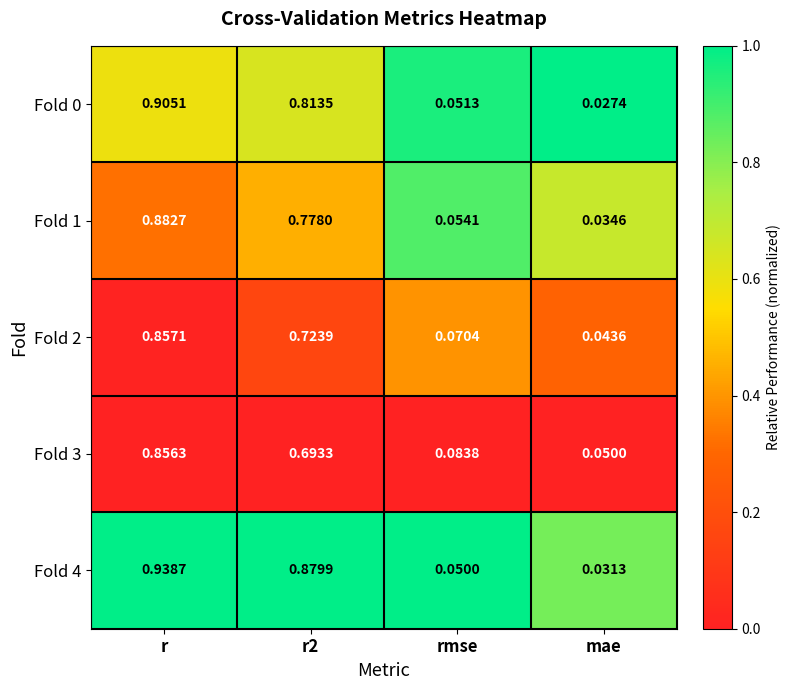

At which label is Fold 1 closest to 0?

mae